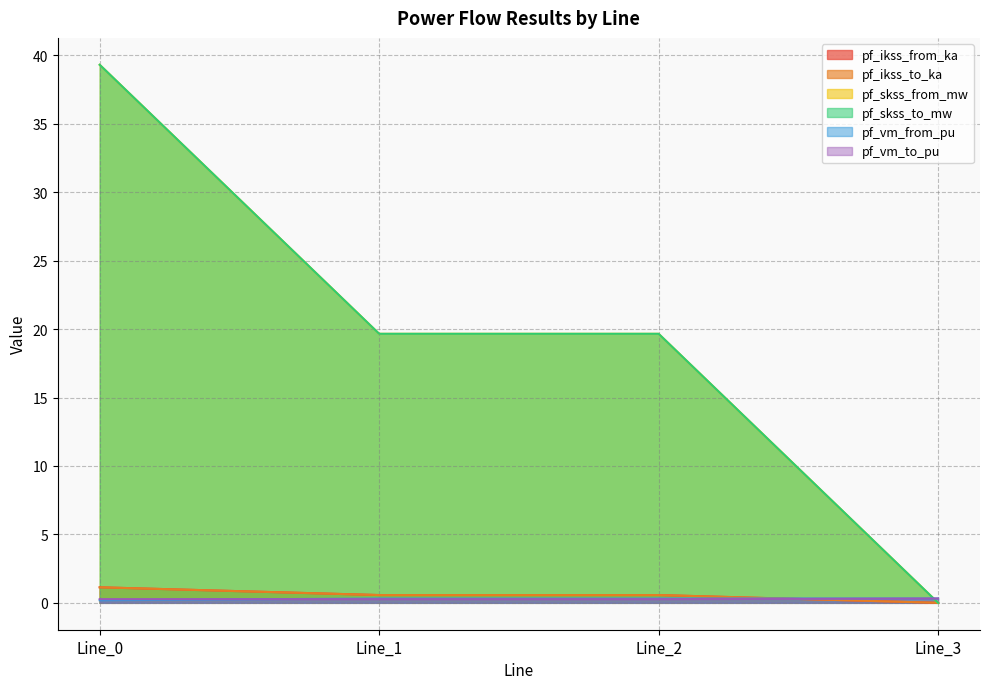

Where does the pf_skss_from_mw series first go above 19?

Line_0